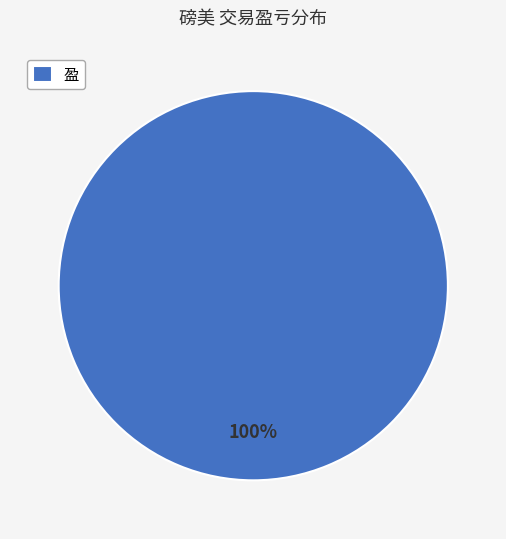

What percentage is the 盈 slice, to the nearest percent?

100%